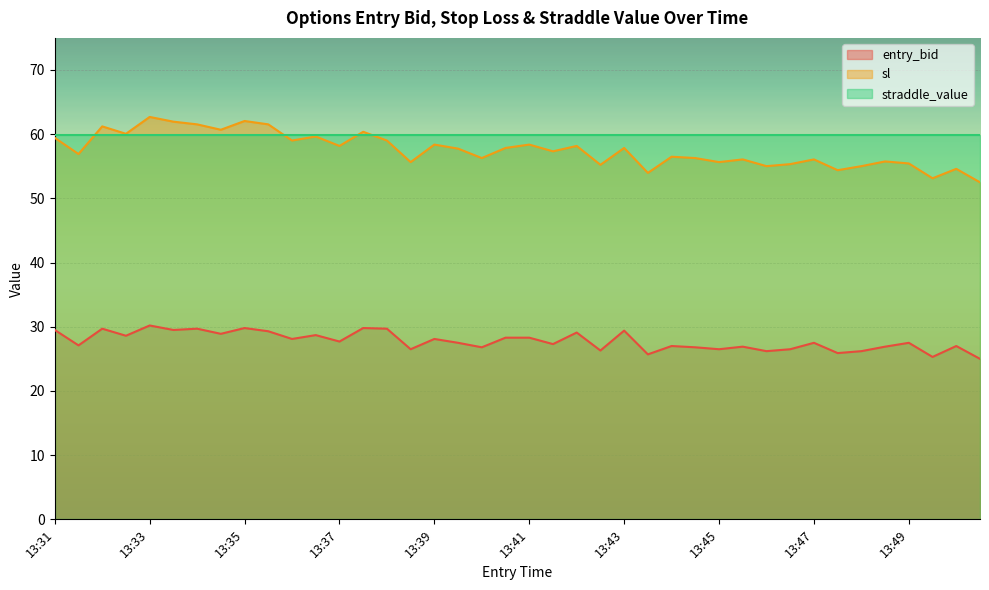

True or false: entry_bid and sl cross at least once.

False